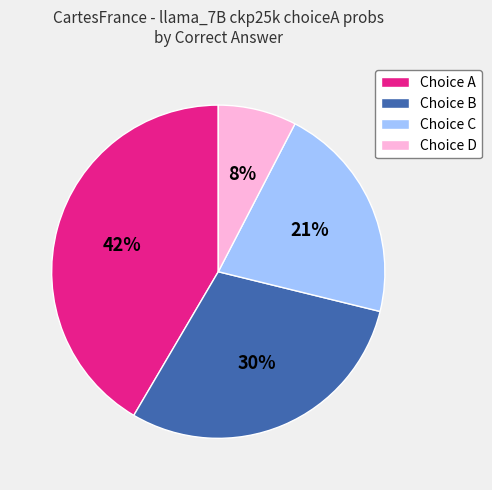

To the nearest percent, what is the average slice percentage?

25%